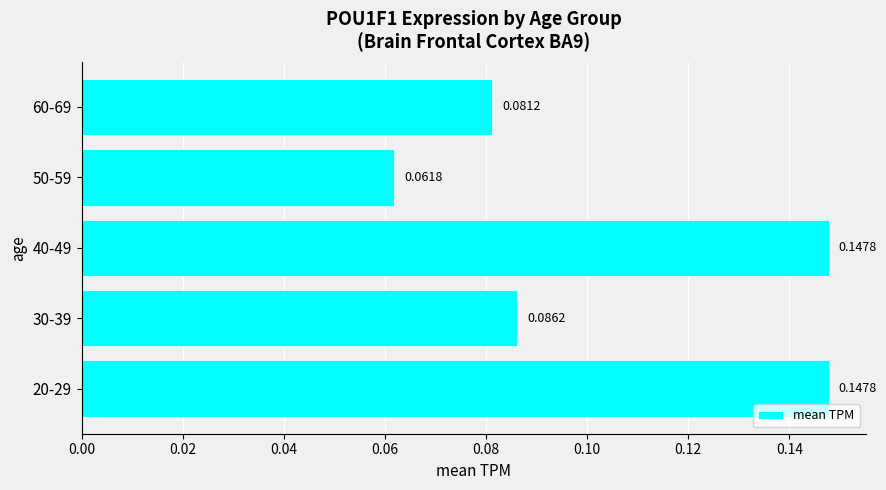

Which has a higher value, 50-59 or 40-49?

40-49